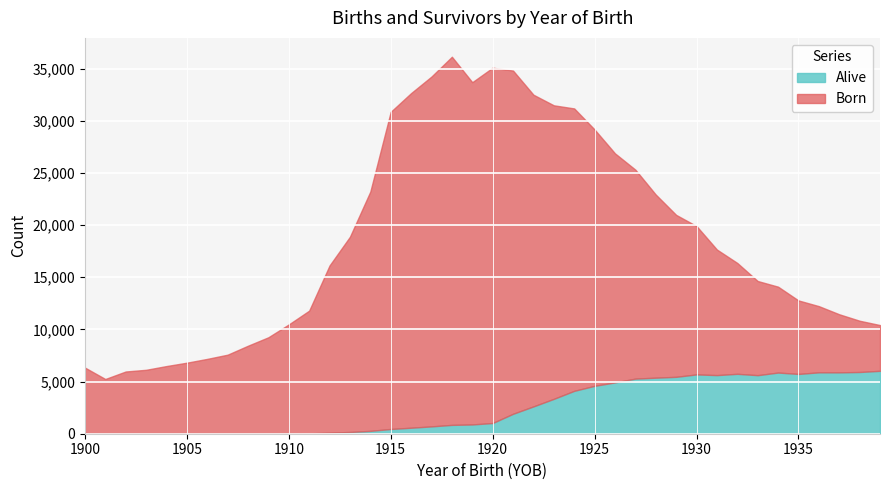

What is the minimum value for Born?

5247